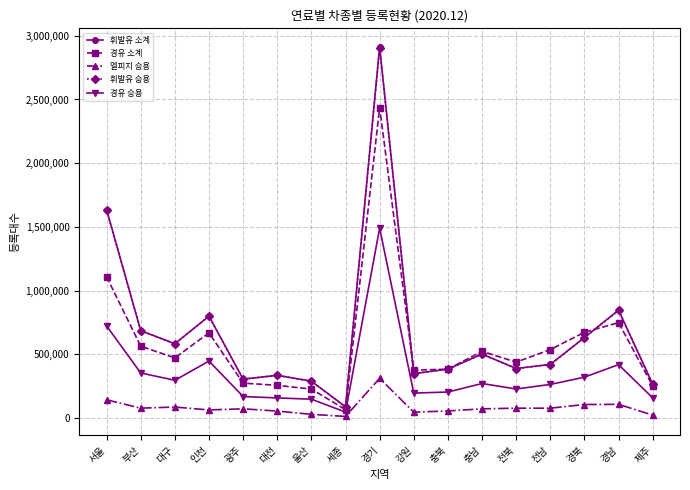

What is the total value across all series at 경기?

10058914